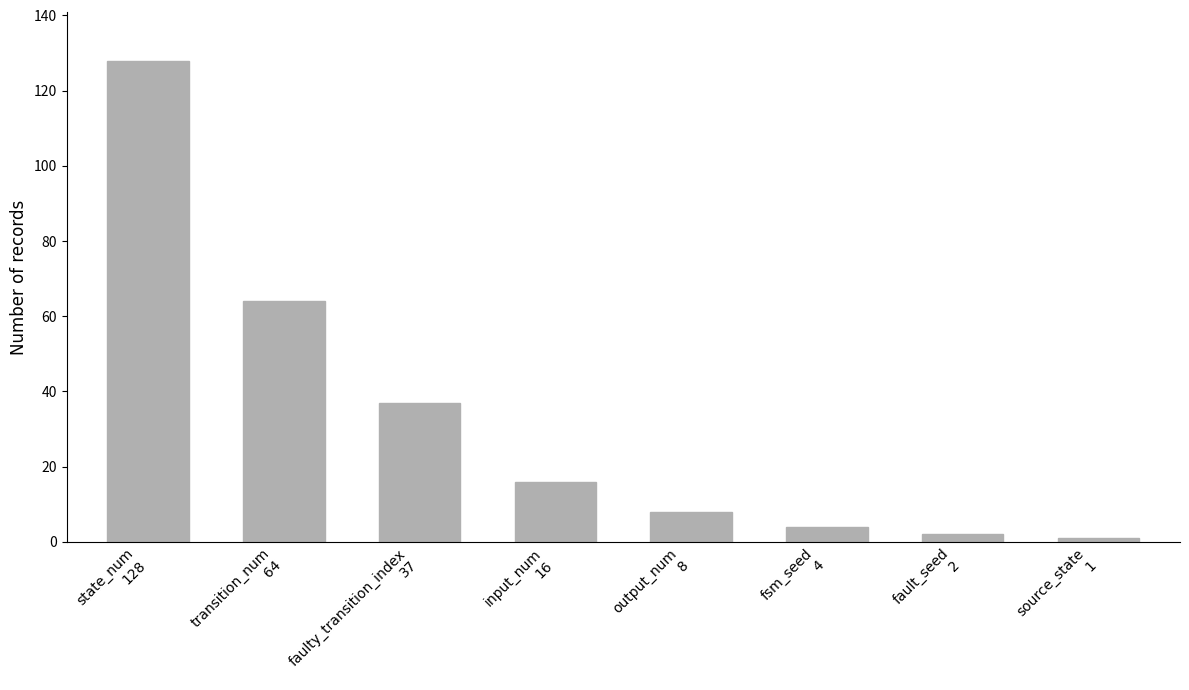

Approximately how many times larger is the value at output_num
8 compared to fault_seed
2?

4.0